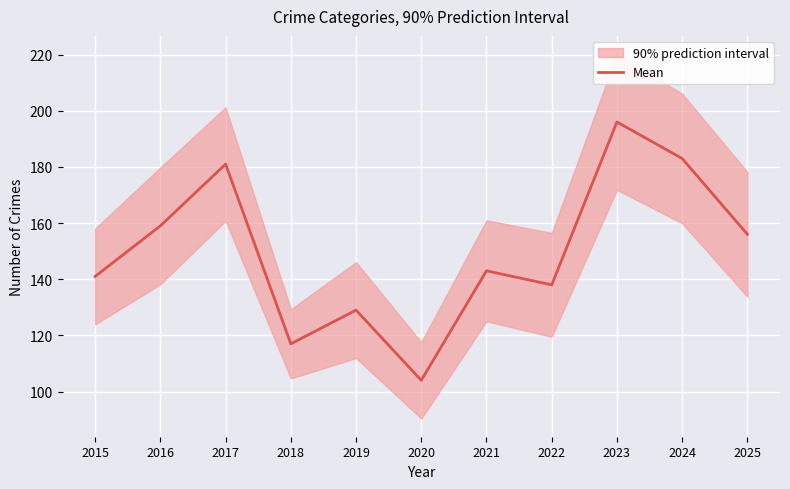

What is the greatest value displayed?

196